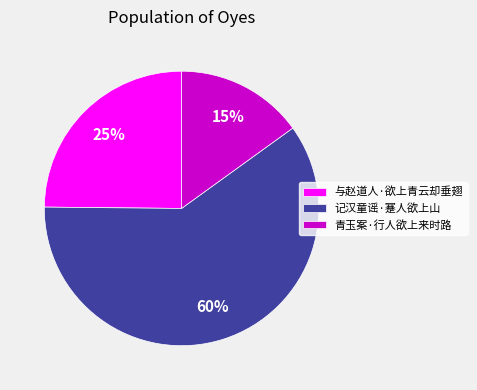

Which has a higher value, 记汉童谣·蹇人欲上山 or 青玉案·行人欲上来时路?

记汉童谣·蹇人欲上山